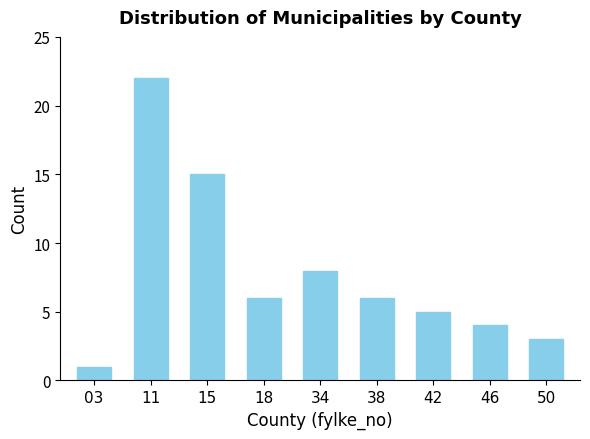

Which category has the highest value across all series?

11